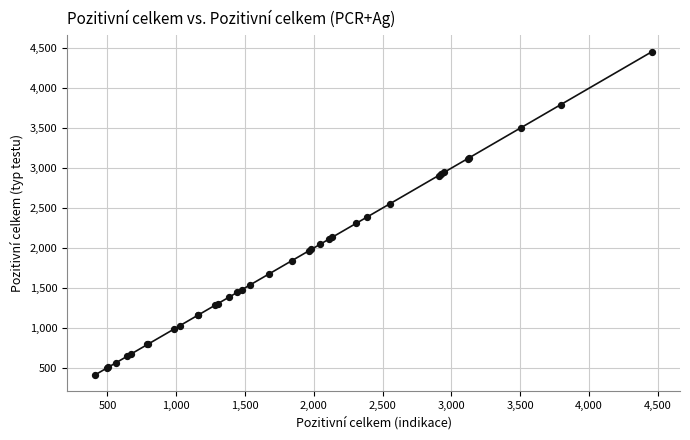

What Y value in the scatter plot is closest to 2434?

2387